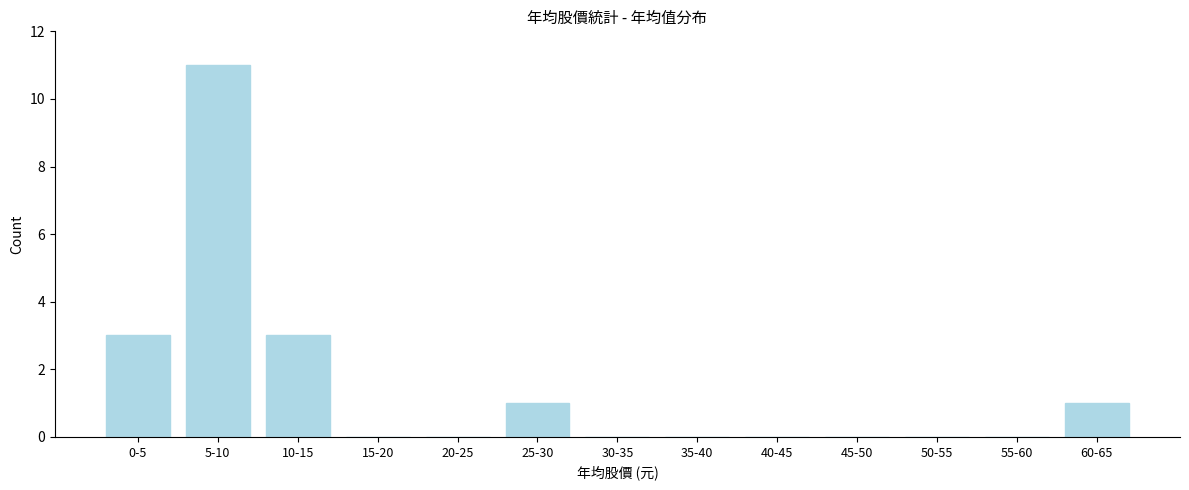

Reading left to right, what are all the values shown in this chart?

0-5=3	5-10=11	10-15=3	15-20=0	20-25=0	25-30=1	30-35=0	35-40=0	40-45=0	45-50=0	50-55=0	55-60=0	60-65=1